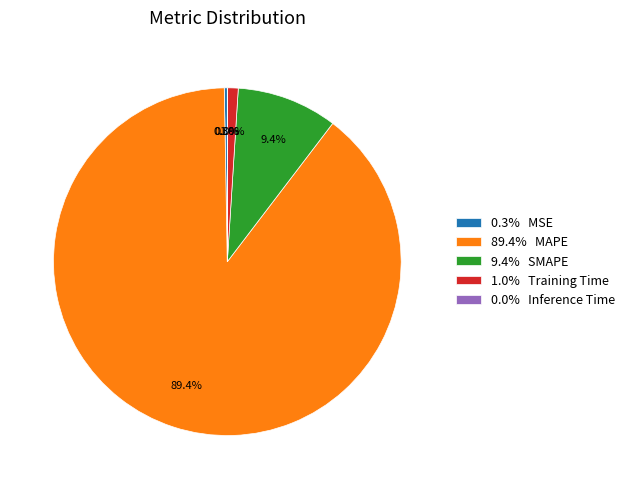

Which has a higher value, 9.4% SMAPE or 89.4% MAPE?

89.4% MAPE